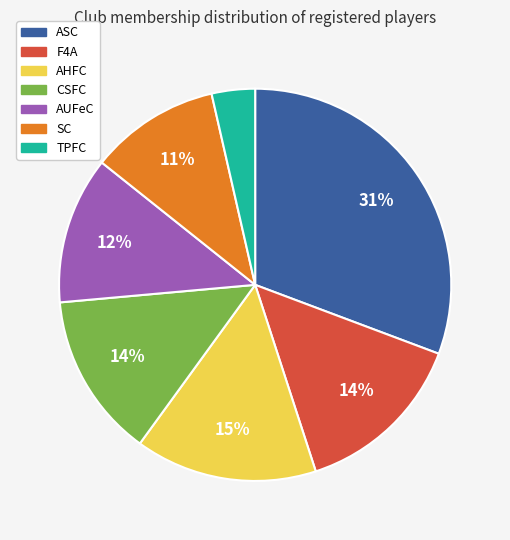

To the nearest percent, what is the combined percentage of AUFeC and F4A?

26%